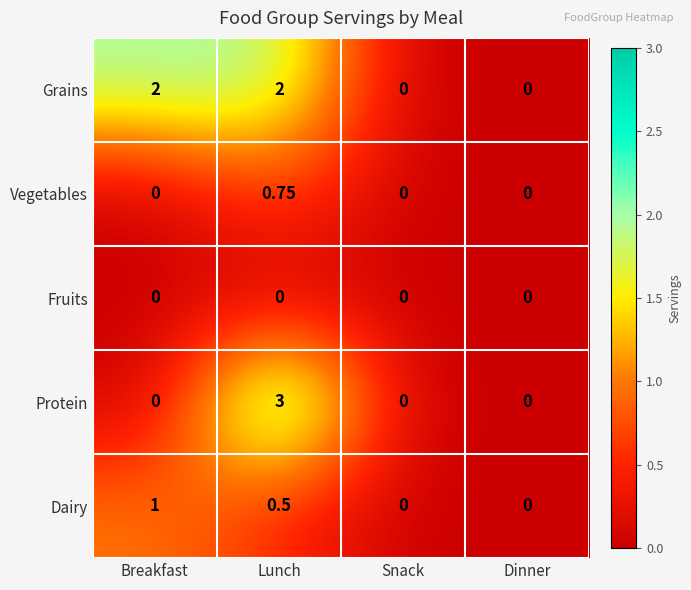

Which series has the largest total across all categories?

Grains